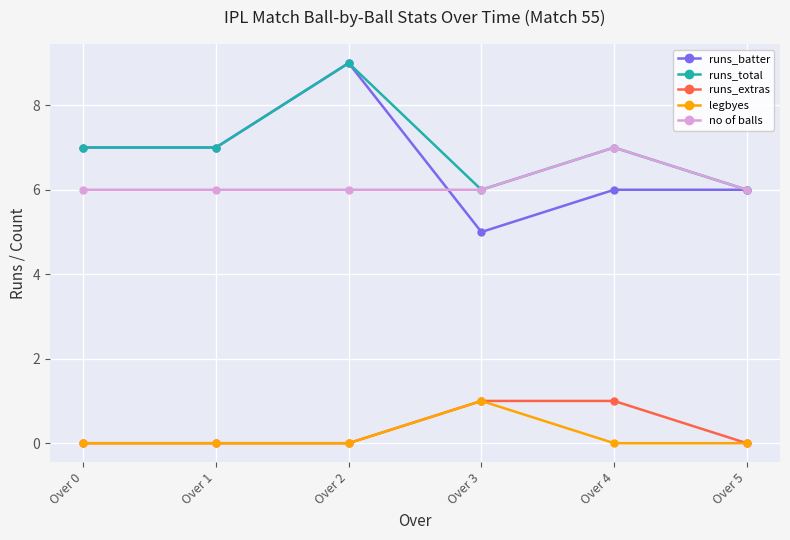

Reading right to left, list all the values displayed in this chart.

runs_batter: 6	6	5	9	7	7
runs_total: 6	7	6	9	7	7
runs_extras: 0	1	1	0	0	0
legbyes: 0	0	1	0	0	0
no of balls: 6	7	6	6	6	6